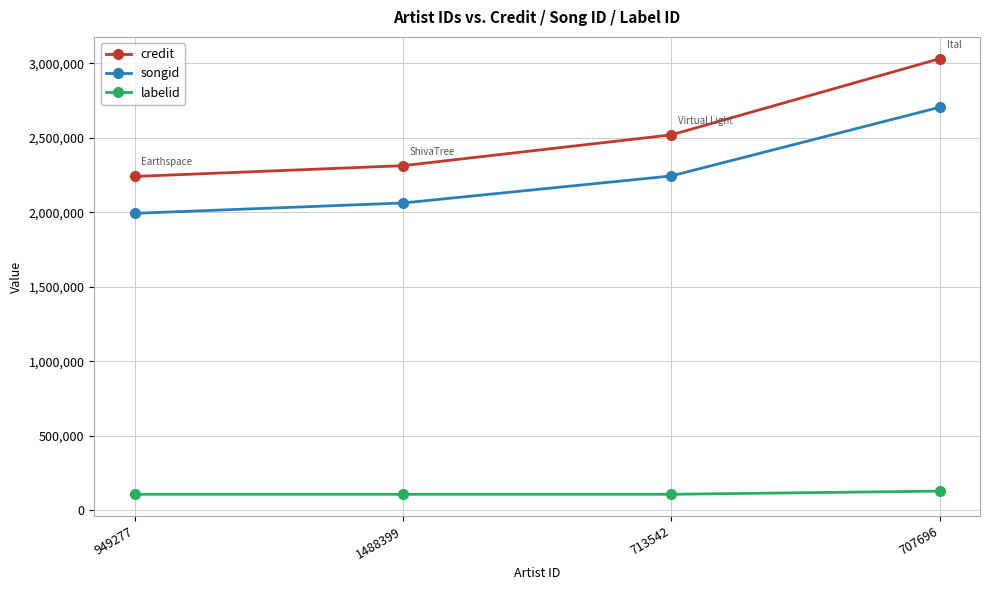

The songid series shows 2063231 at 1488399. True or false?

True